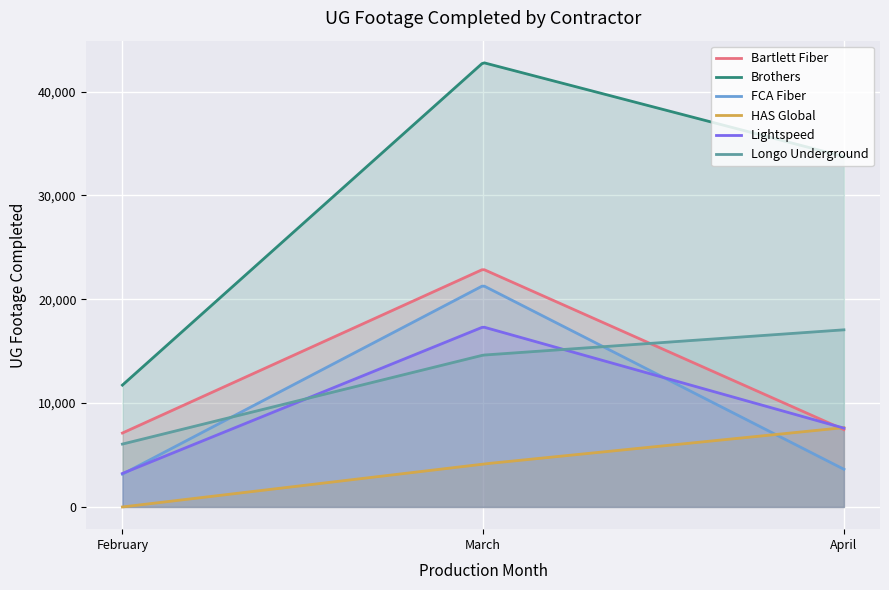

Is the value of FCA Fiber at February greater than the value of HAS Global at April?

No